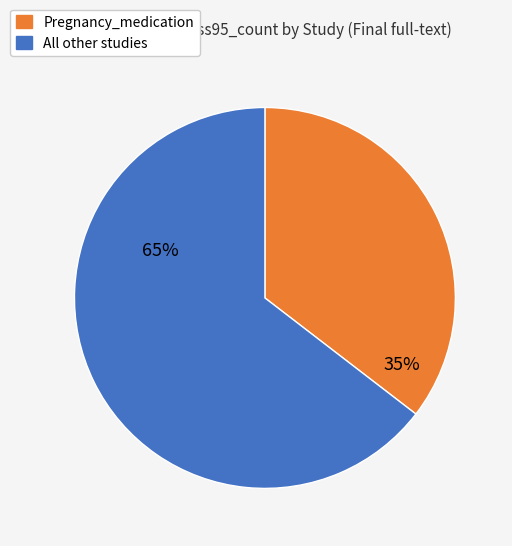

Does any single category account for the majority?

Yes